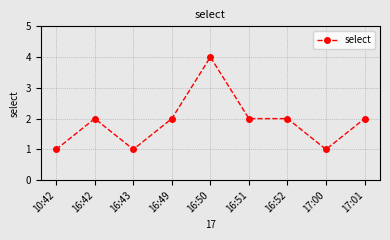

What is the difference between the maximum and second lowest values?

3